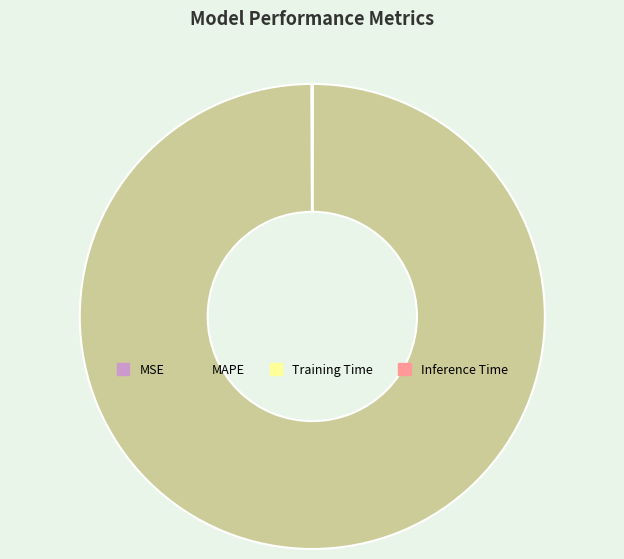

Which slice is the largest?

MAPE